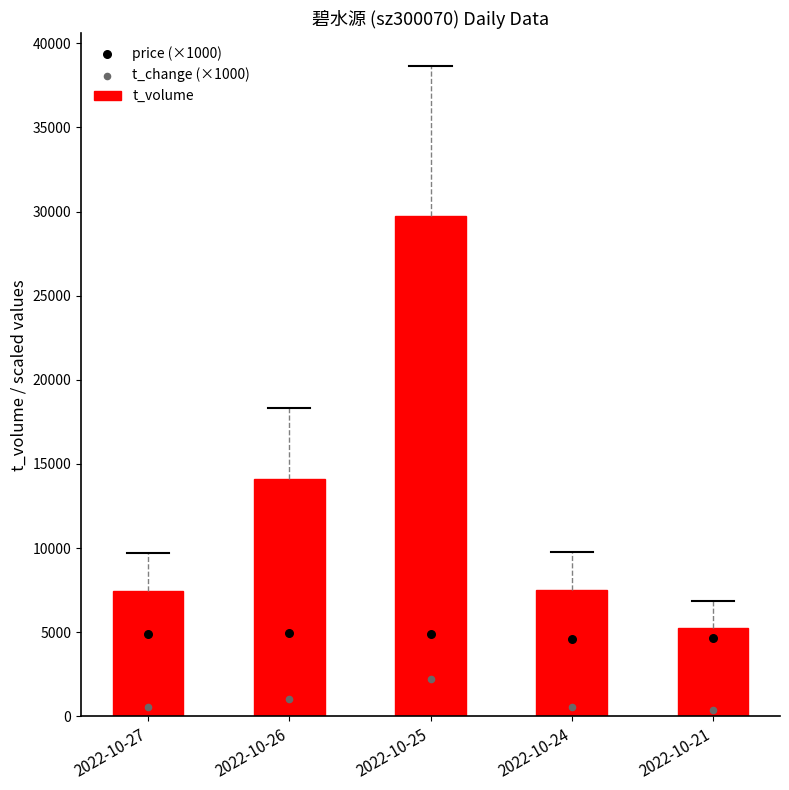

What is the total value across all series at 2022-10-26?

20097